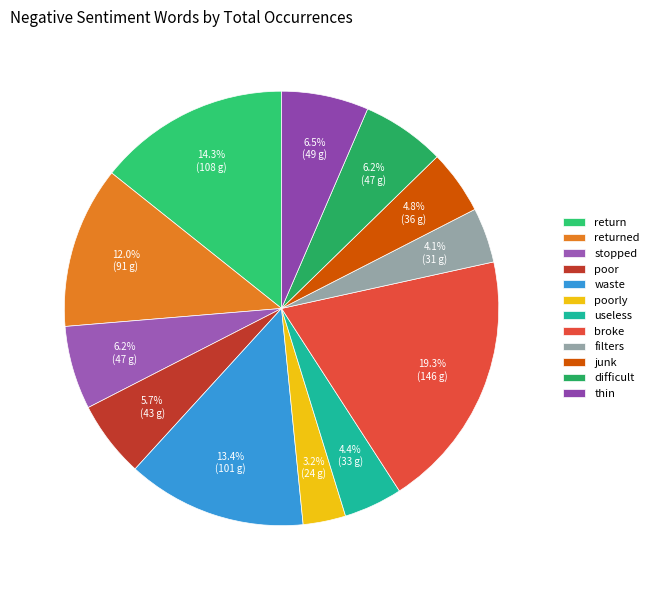

Does thin represent more than half of the total?

No